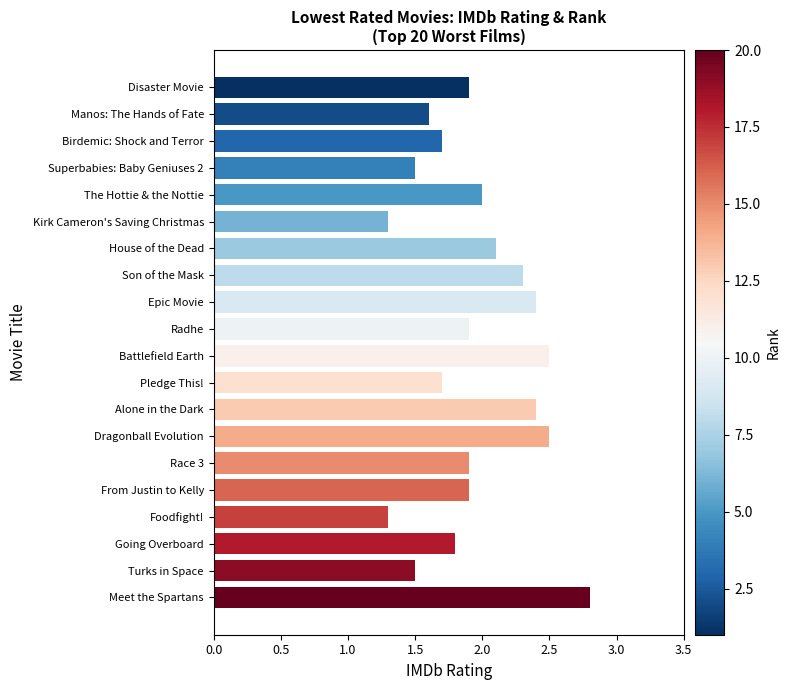

Reading top to bottom, transcribe all the data shown in this chart.

1.9	1.6	1.7	1.5	2.0	1.3	2.1	2.3	2.4	1.9	2.5	1.7	2.4	2.5	1.9	1.9	1.3	1.8	1.5	2.8